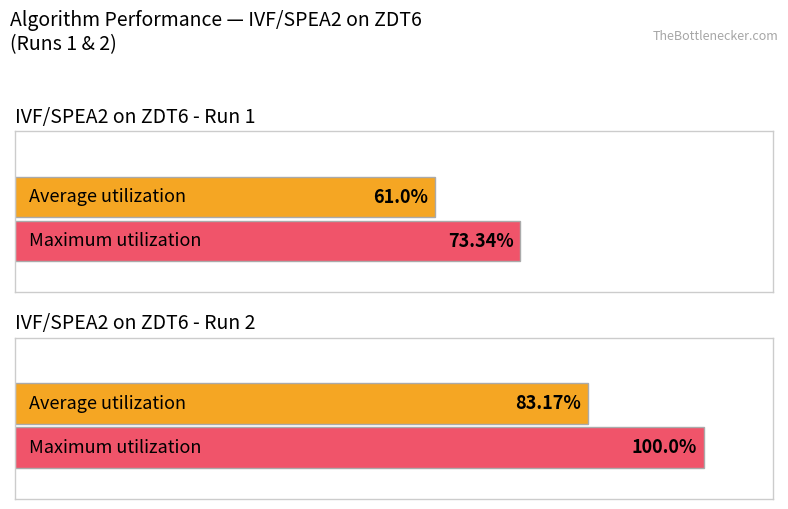

Which series has the widest spread of values?

Maximum utilization